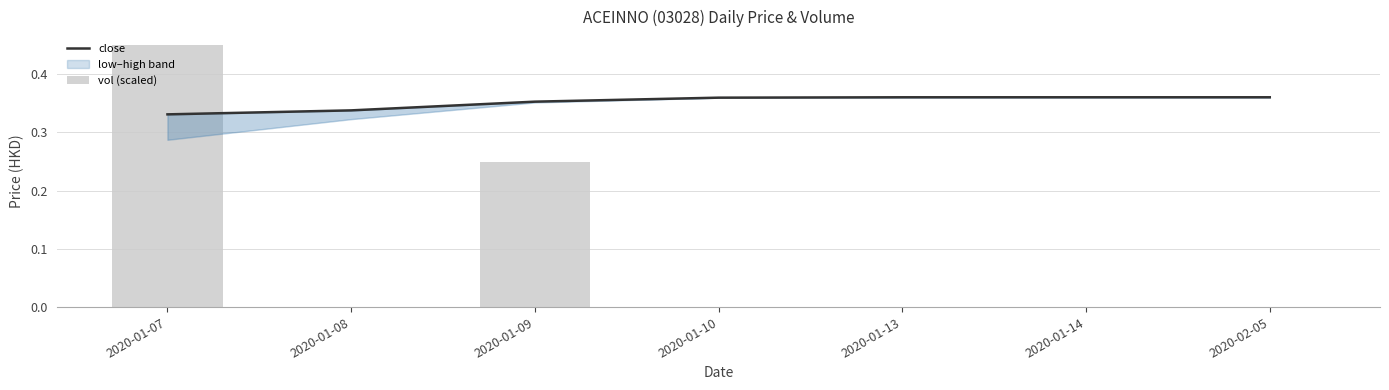

List the labels in order of vol (scaled) value, largest first.

2020-01-07, 2020-01-09, 2020-01-08, 2020-01-10, 2020-01-13, 2020-01-14, 2020-02-05